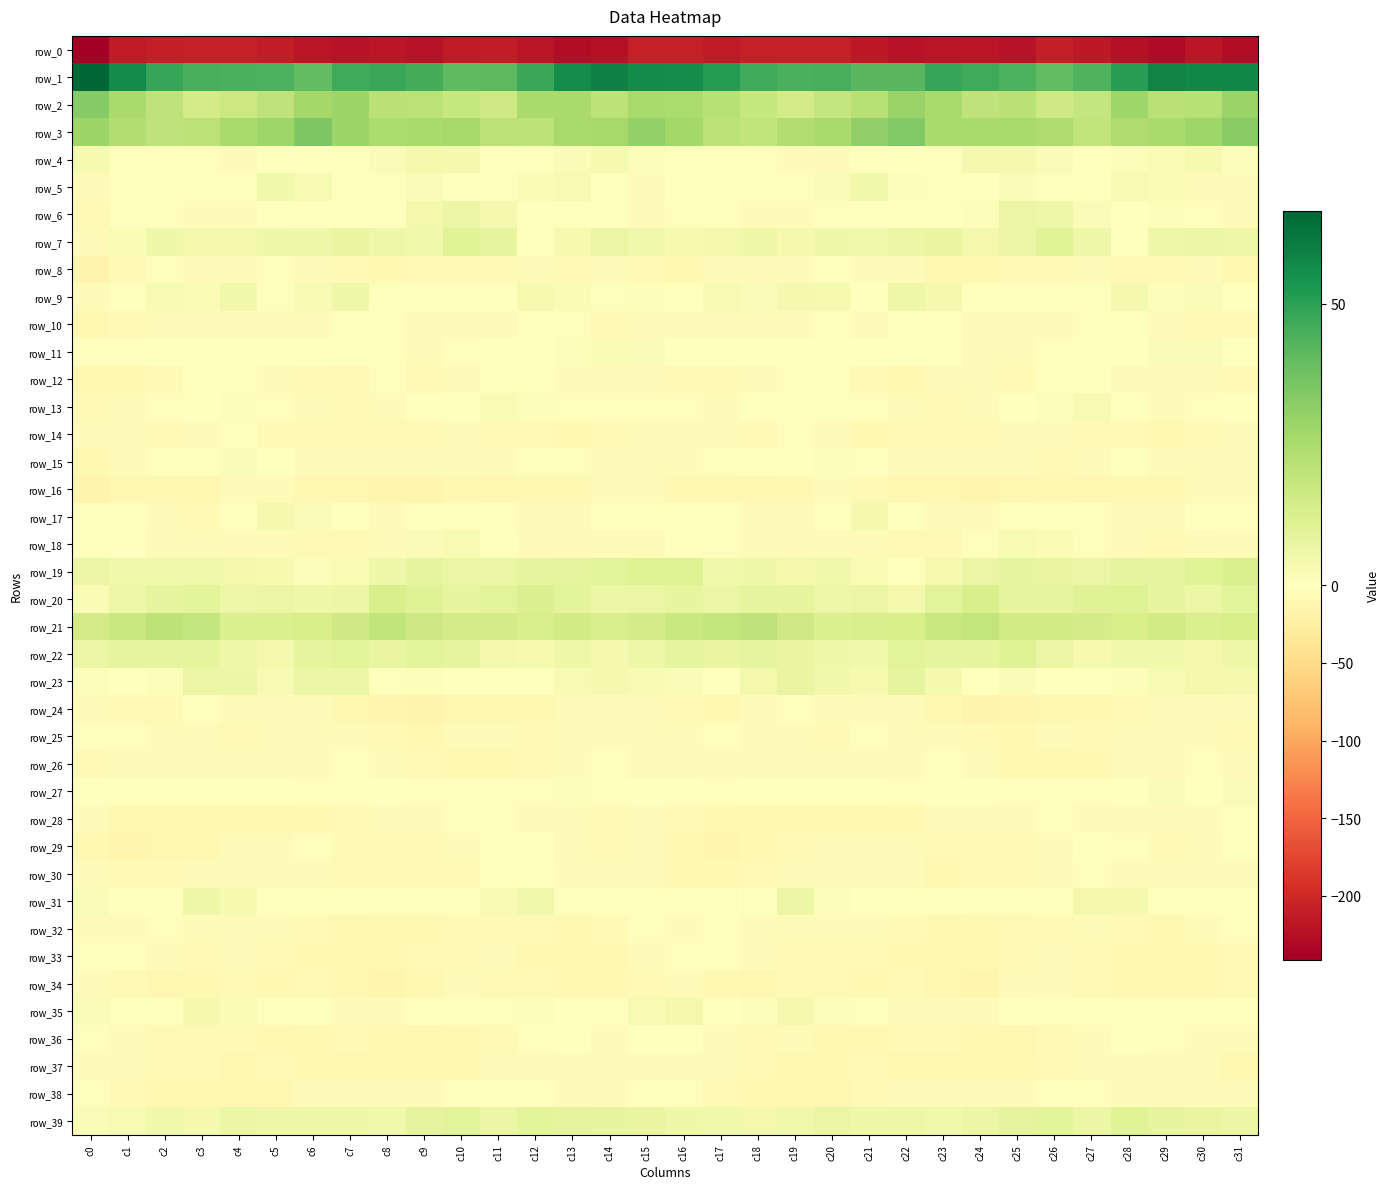

How many values in the row_14 series are below -7?

25